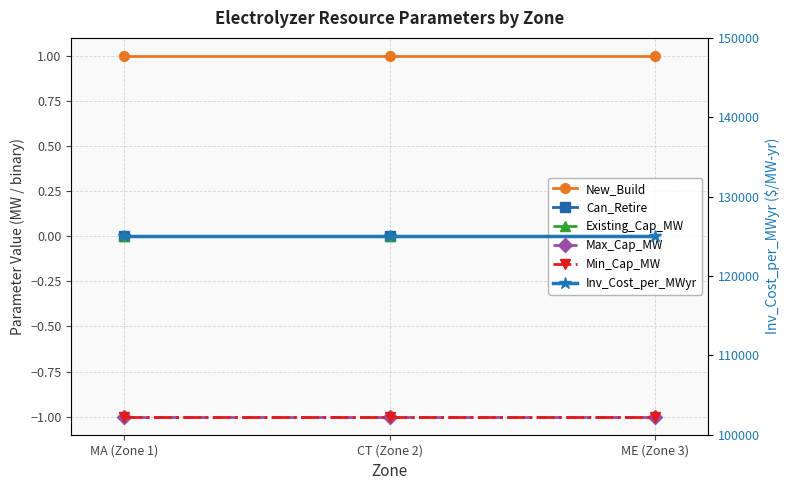

What is the average value of the Min_Cap_MW series?

-1